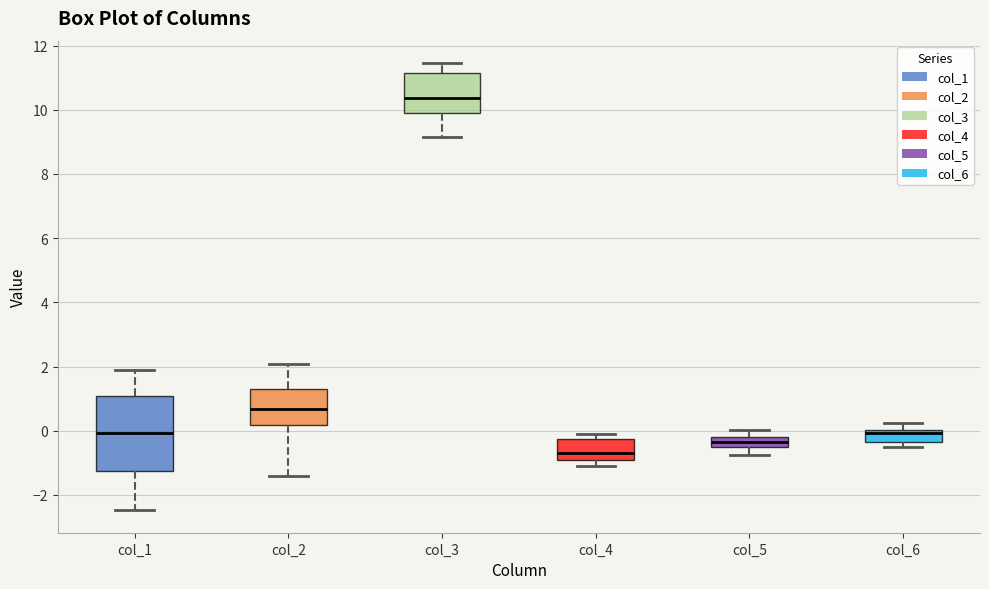

Which box's median line is the highest?

col_3